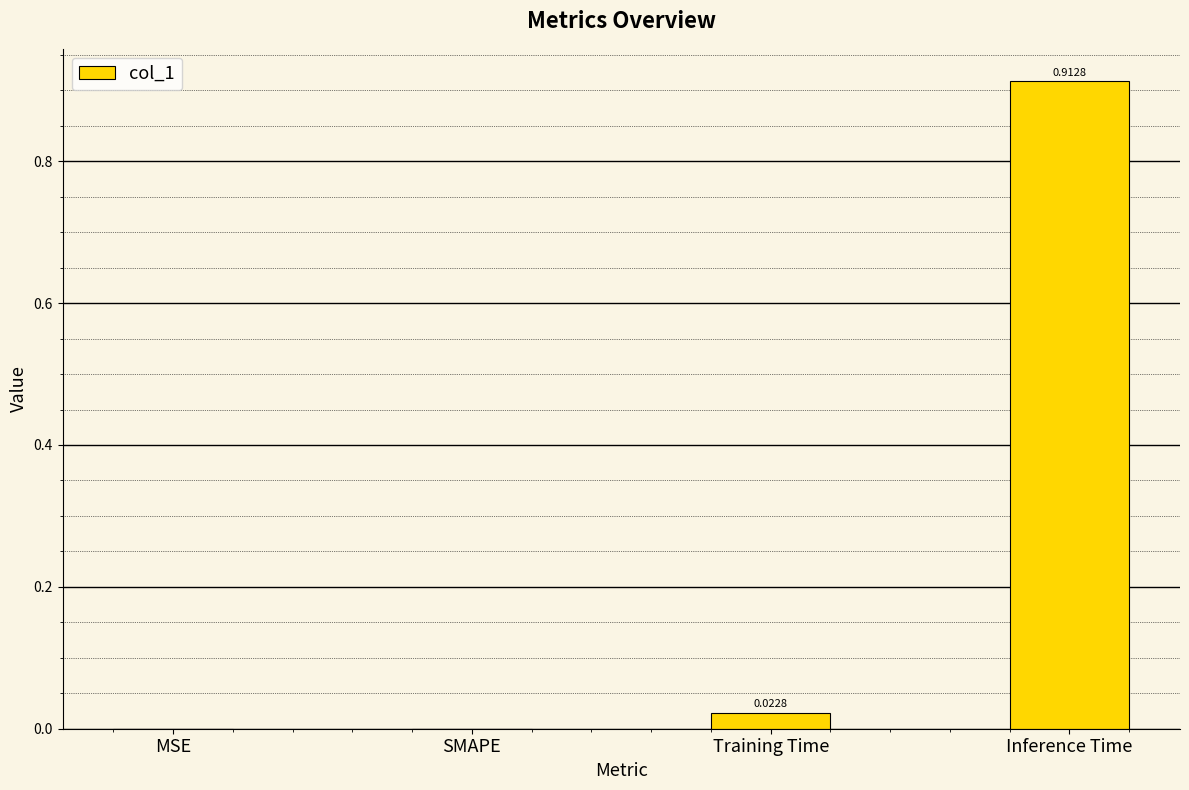

How many values are above zero?

2